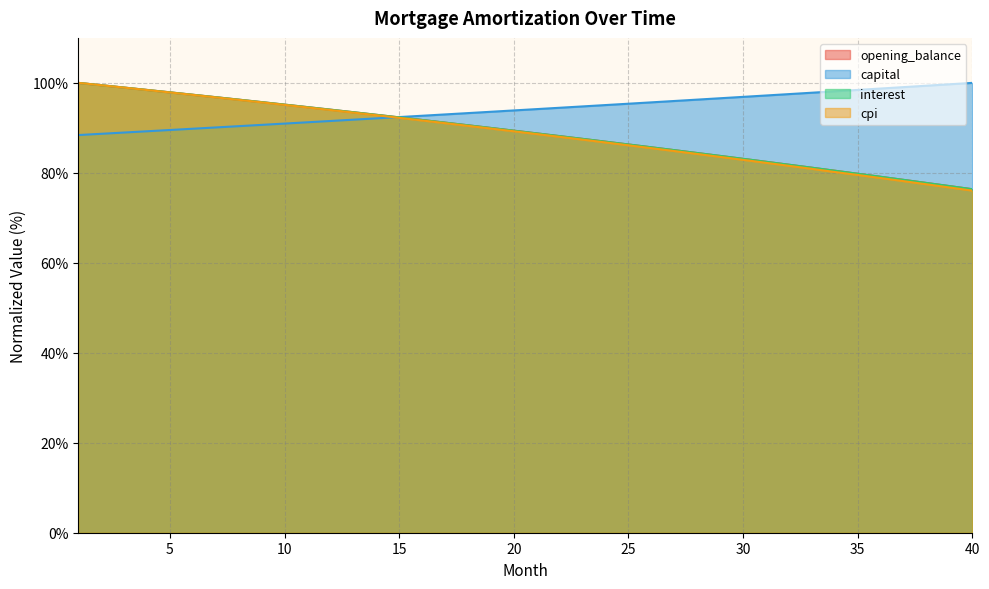

Reading left to right, list all the values displayed in this chart.

opening_balance: 100.0	99.5	99.0	98.4	97.9	97.4	96.8	96.3	95.7	95.2	94.6	94.0	93.5	92.9	92.3	91.7	91.2	90.6	90.0	89.4	88.8	88.2	87.5	86.9	86.3	85.7	85.0	84.4	83.8	83.1	82.5	81.8	81.1	80.5	79.8	79.1	78.4	77.8	77.1	76.4
interest: 100.0	99.5	99.0	98.4	97.9	97.4	96.8	96.3	95.7	95.2	94.6	94.0	93.5	92.9	92.3	91.7	91.2	90.6	90.0	89.4	88.8	88.2	87.5	86.9	86.3	85.7	85.0	84.4	83.8	83.1	82.5	81.8	81.1	80.5	79.8	79.1	78.4	77.7	77.1	76.4
capital: 88.4	88.7	89.0	89.2	89.5	89.8	90.1	90.4	90.7	91.0	91.2	91.5	91.8	92.1	92.4	92.7	93.0	93.3	93.6	93.9	94.2	94.5	94.8	95.1	95.4	95.7	96.0	96.3	96.6	96.9	97.2	97.5	97.8	98.1	98.4	98.7	99.1	99.4	99.7	100.0
cpi: 100.0	99.5	98.9	98.4	97.9	97.3	96.8	96.2	95.7	95.1	94.5	94.0	93.4	92.8	92.2	91.6	91.0	90.4	89.8	89.2	88.6	88.0	87.4	86.8	86.1	85.5	84.8	84.2	83.5	82.9	82.2	81.6	80.9	80.2	79.5	78.8	78.2	77.5	76.8	76.0